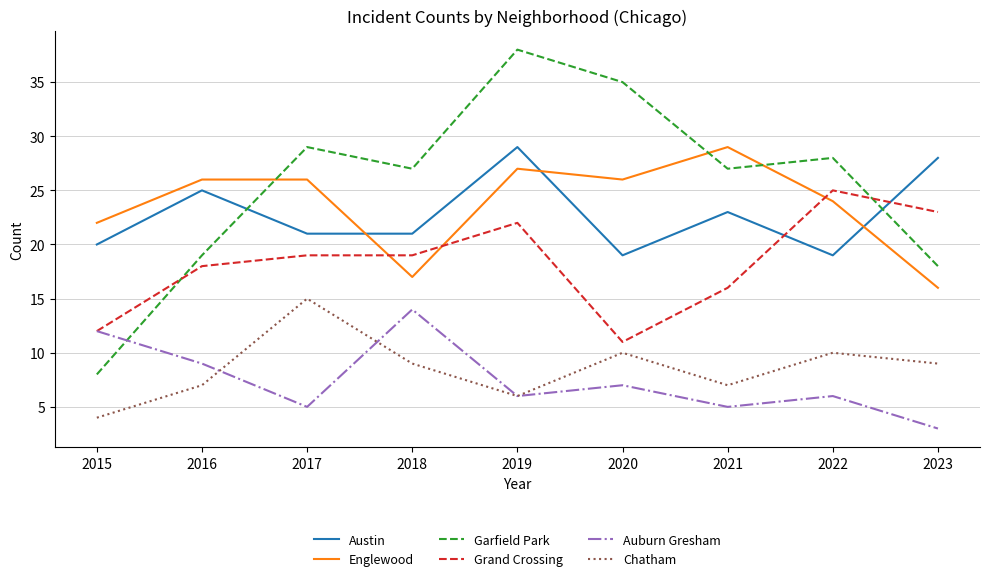

True or false: Auburn Gresham and Chatham intersect in this chart.

True